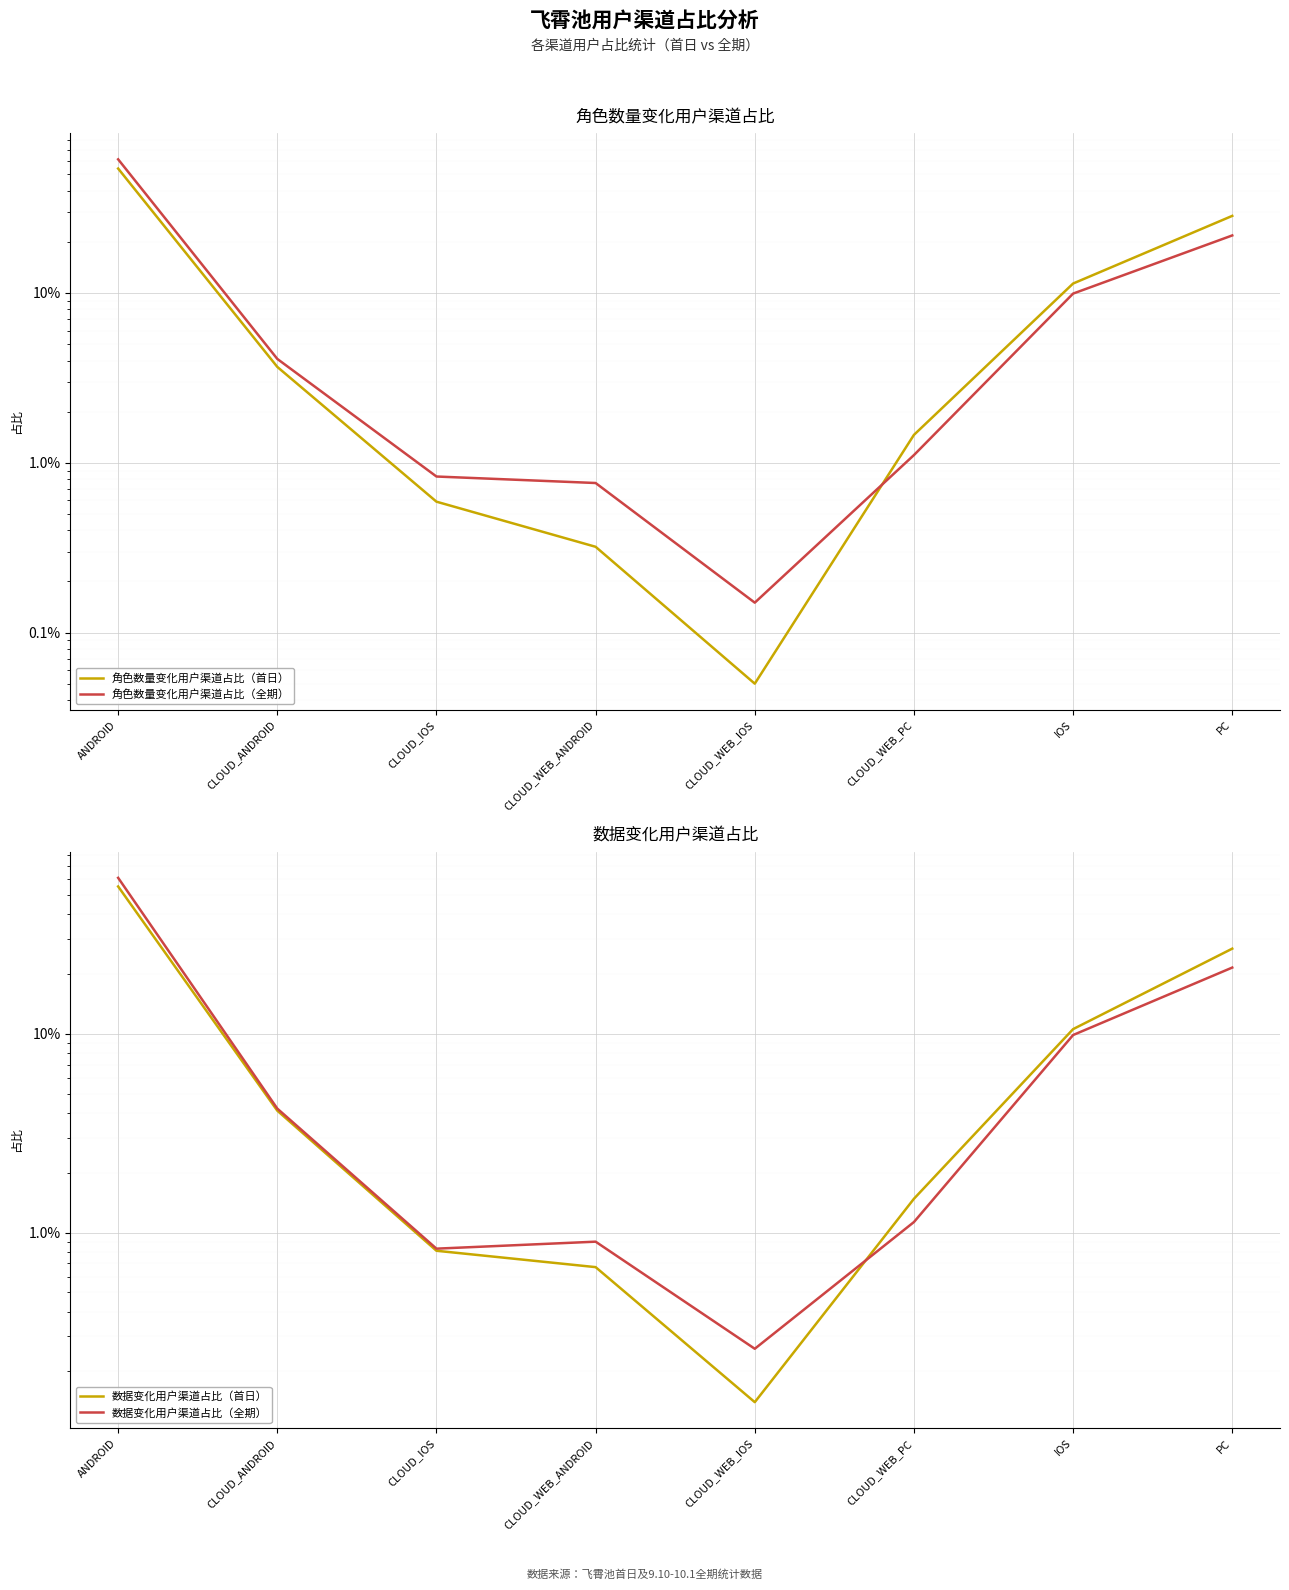

Which series has the largest total across all categories?

数据变化用户渠道占比（首日）